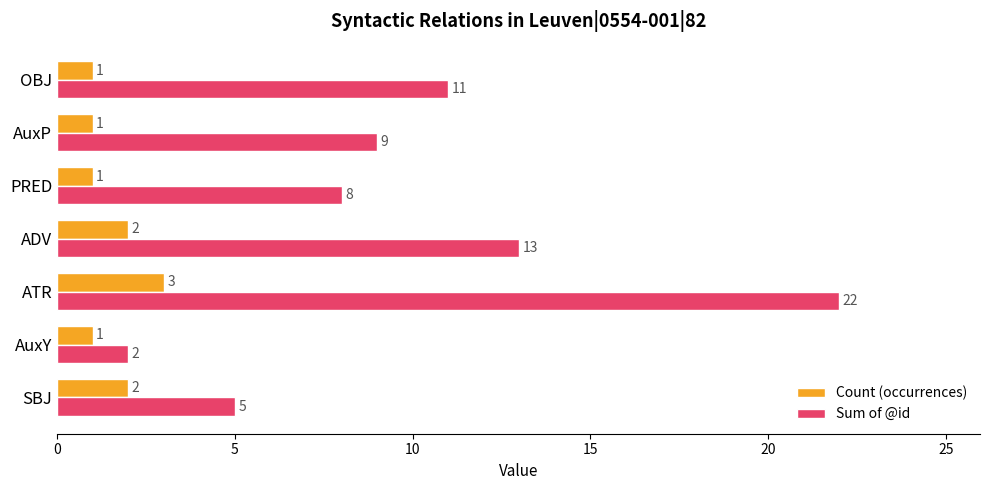

What is the difference between the maximum and minimum values in the Sum of @id series?

20